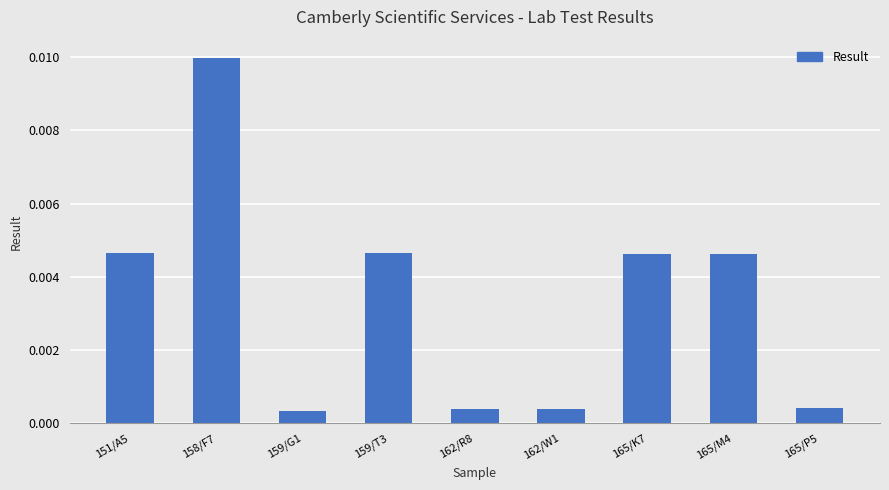

Which has a higher value, 159/T3 or 162/R8?

159/T3